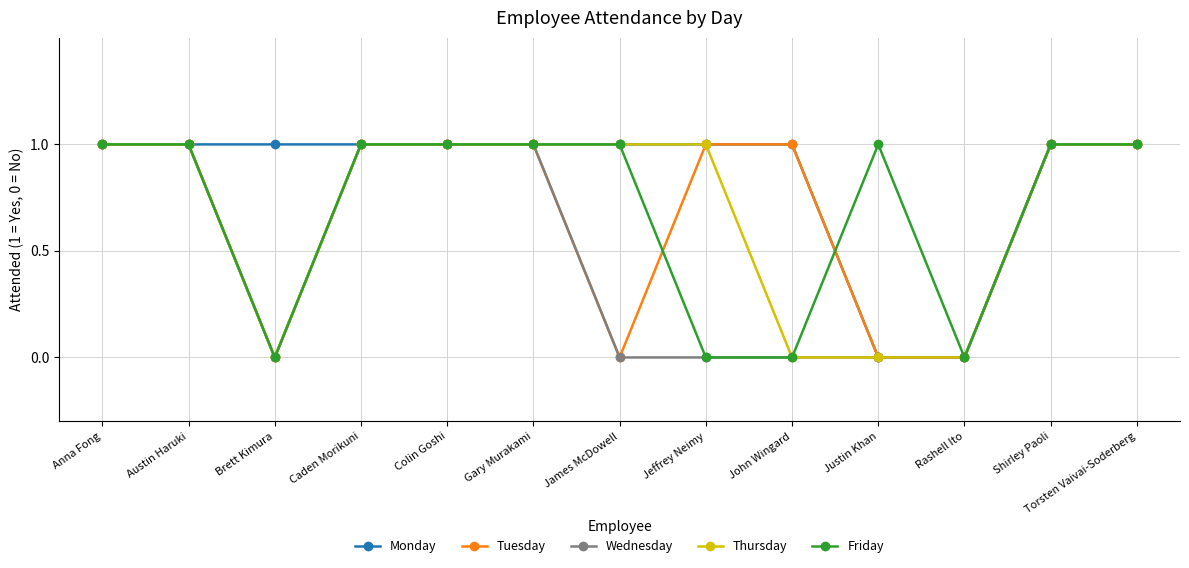

What is the maximum value shown in the chart?

1